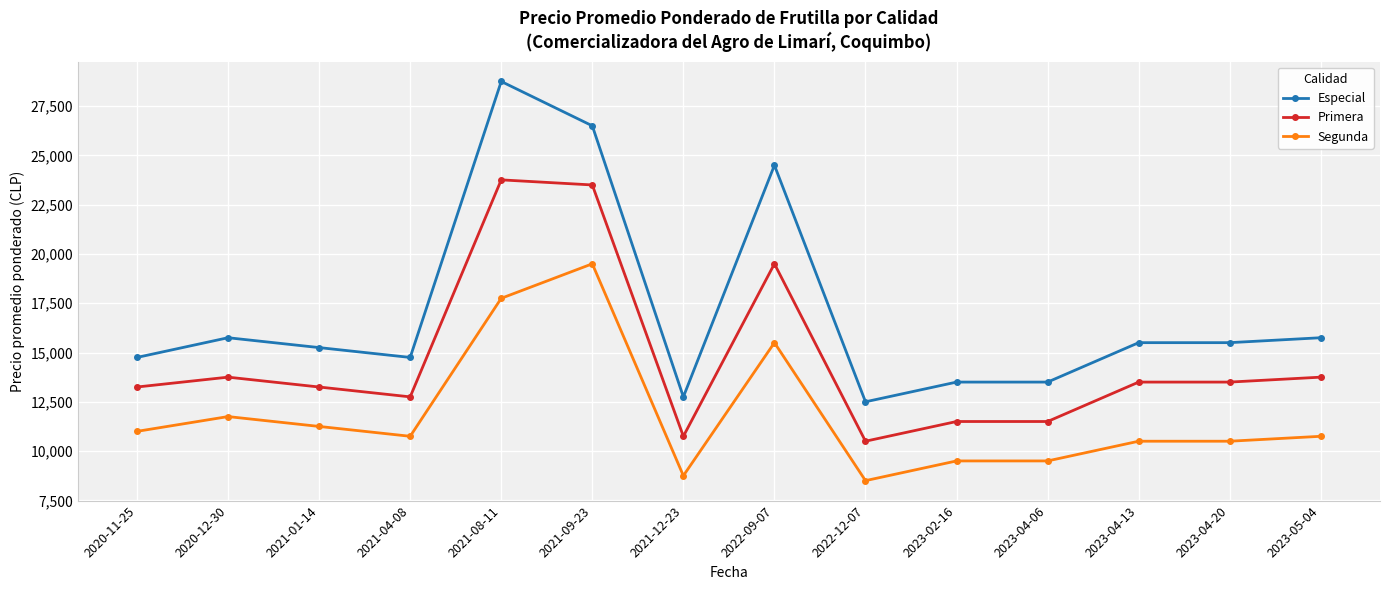

True or false: Segunda has more than 0 interior local peaks.

True